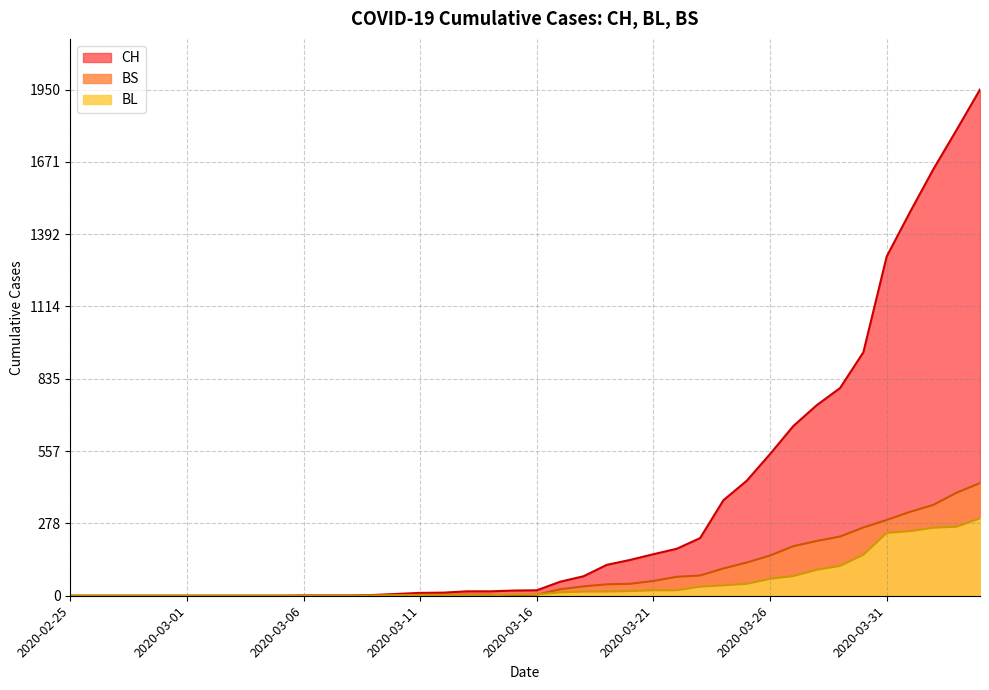

List the labels in order of BL value, smallest first.

2020-02-25, 2020-02-26, 2020-02-27, 2020-02-28, 2020-02-29, 2020-03-01, 2020-03-02, 2020-03-03, 2020-03-04, 2020-03-05, 2020-03-06, 2020-03-07, 2020-03-08, 2020-03-09, 2020-03-10, 2020-03-11, 2020-03-12, 2020-03-13, 2020-03-14, 2020-03-15, 2020-03-16, 2020-03-17, 2020-03-18, 2020-03-19, 2020-03-20, 2020-03-21, 2020-03-22, 2020-03-23, 2020-03-24, 2020-03-25, 2020-03-26, 2020-03-27, 2020-03-28, 2020-03-29, 2020-03-30, 2020-03-31, 2020-04-01, 2020-04-02, 2020-04-03, 2020-04-04